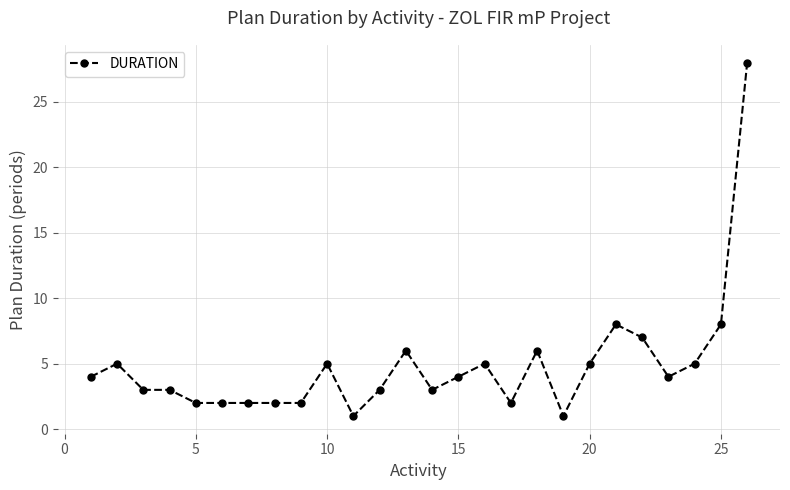

How many lines are shown in the chart?

1